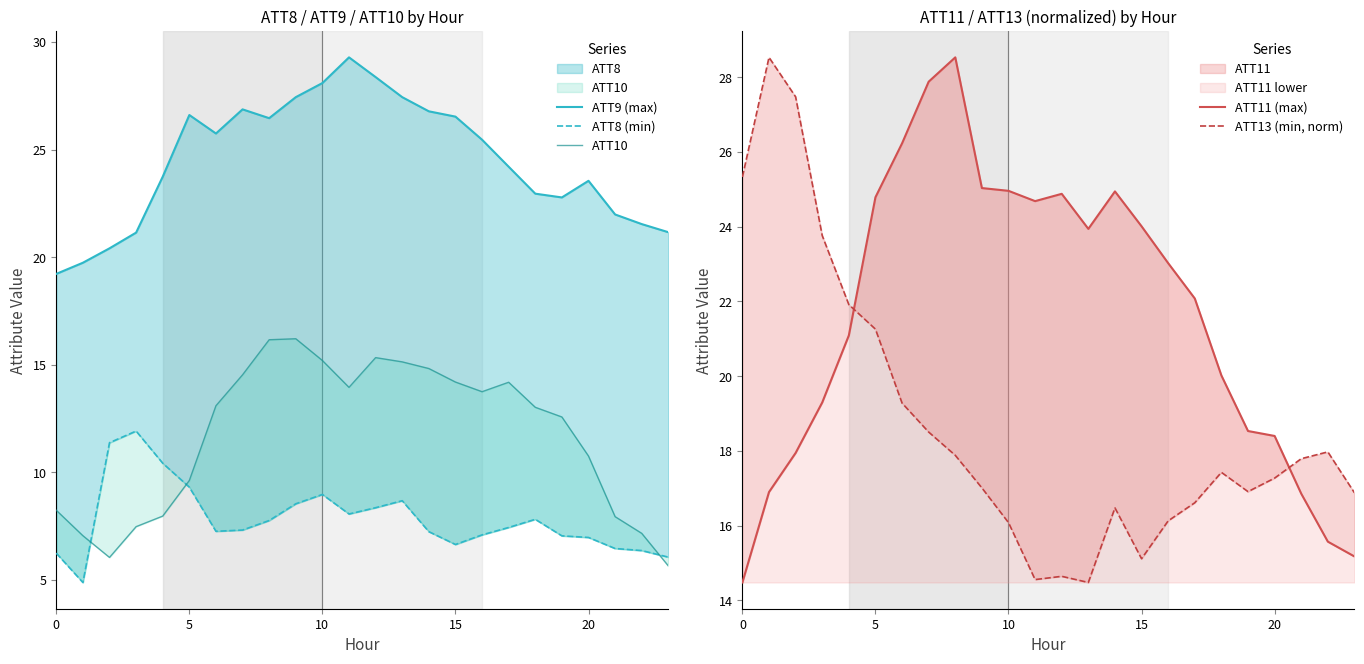

What is the label of the 8th point from the right?

16